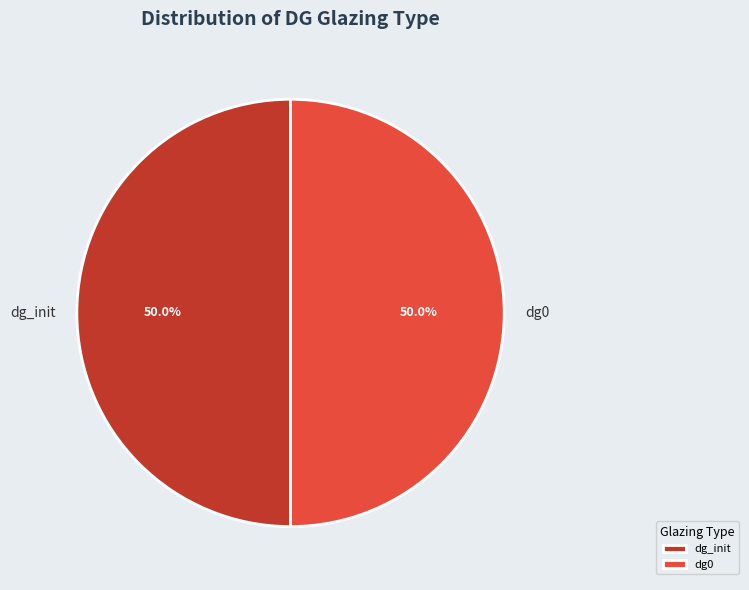

What is the ratio of the value at dg_init to the value at dg0?

1.0